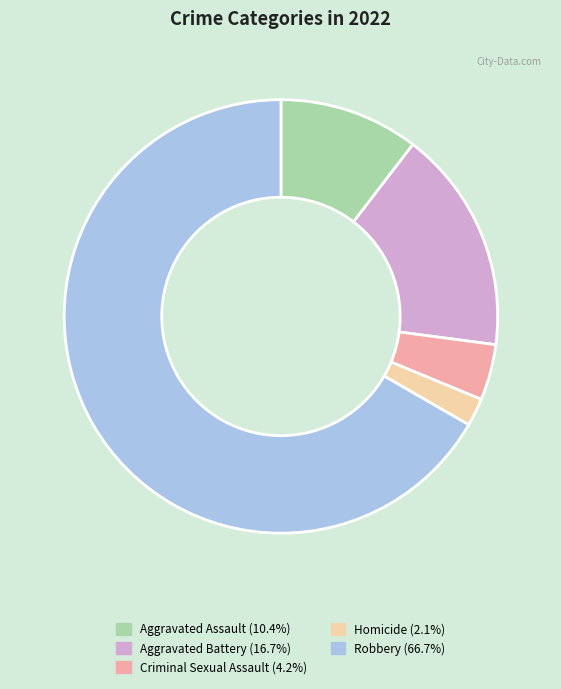

How many segments does this pie chart have?

5